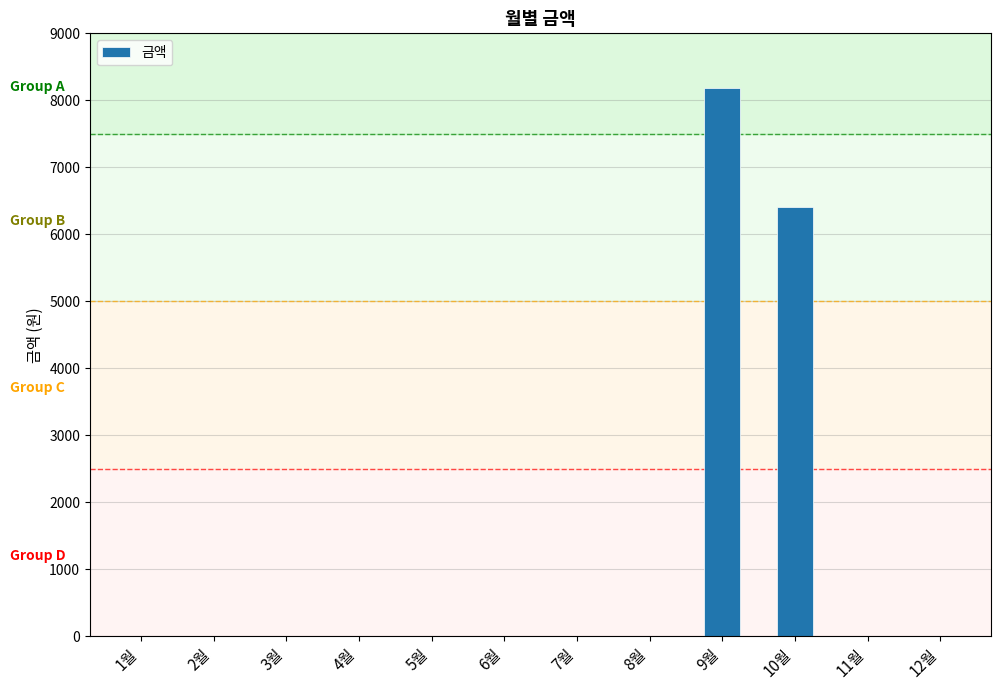

Does the chart contain stacked bars?

No